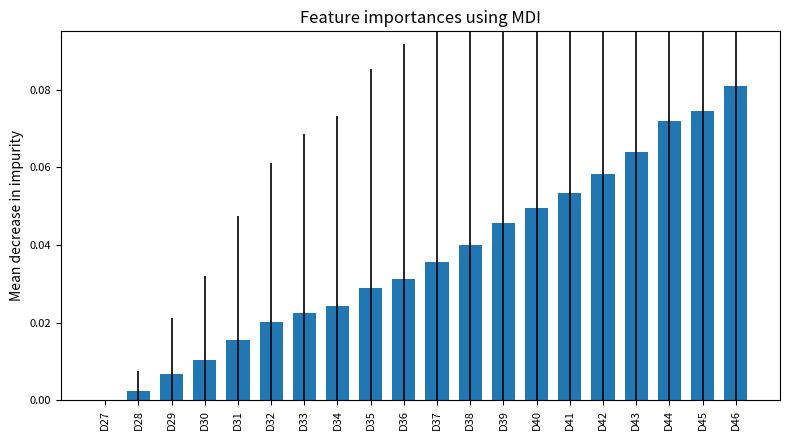

Is it true that the value at D28 is 0.0?

True